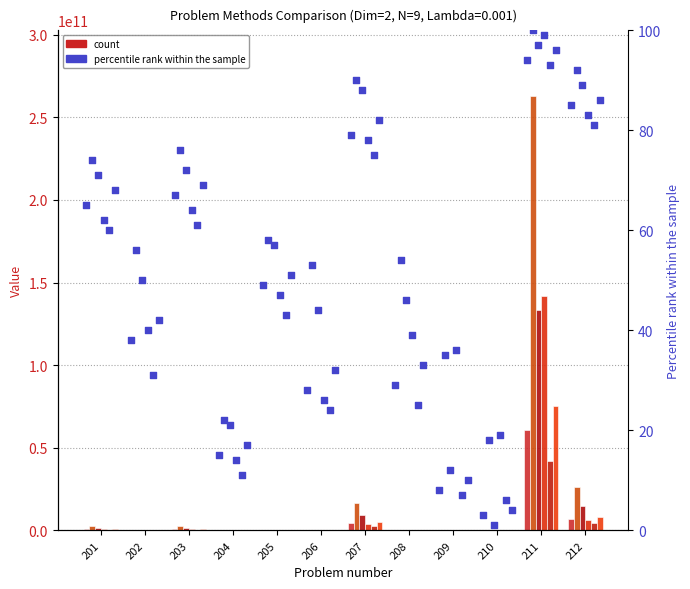

At how many categories does at least one series exceed 4468237645?

3